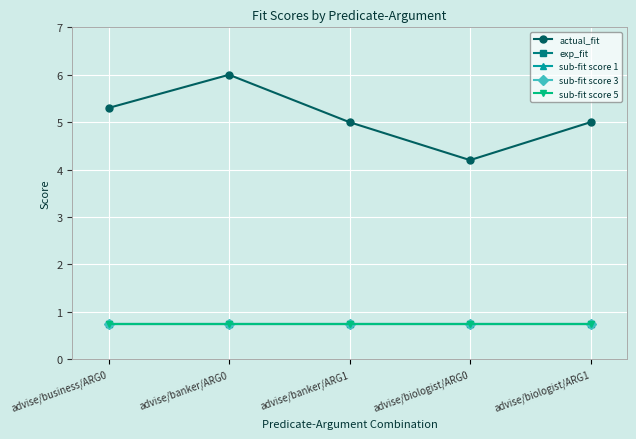

The value of actual_fit at advise/business/ARG0 is 6.9. True or false?

False